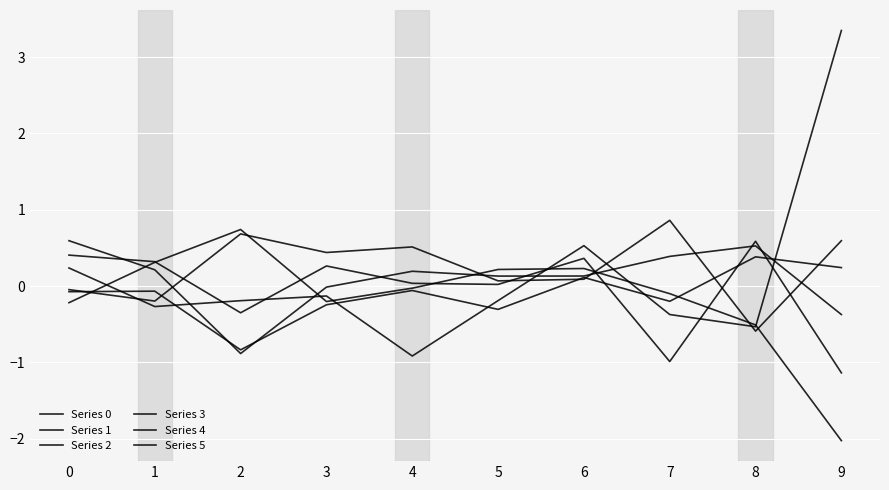

How many values in the Series 4 series are below 0?

7